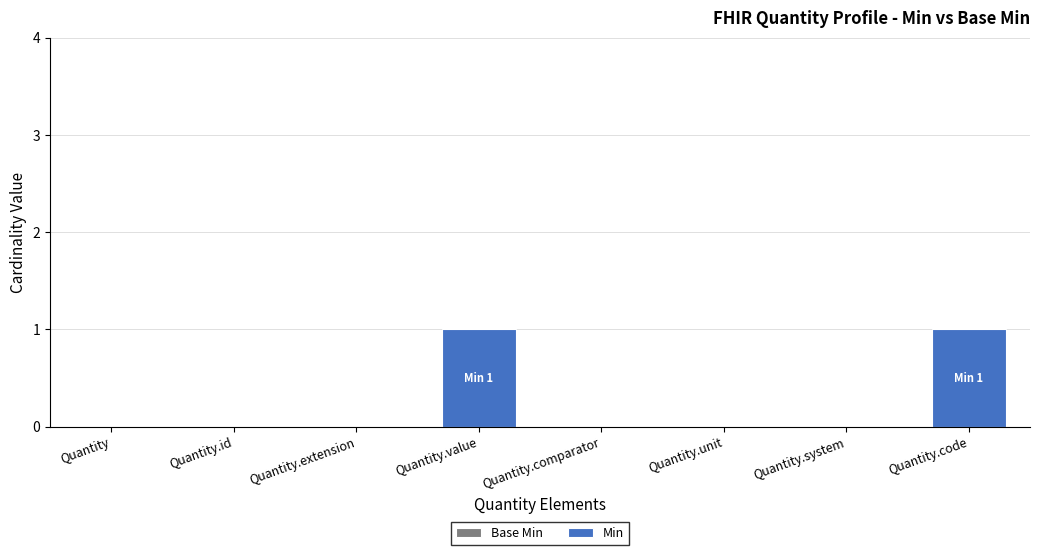

Does the chart contain stacked bars?

No